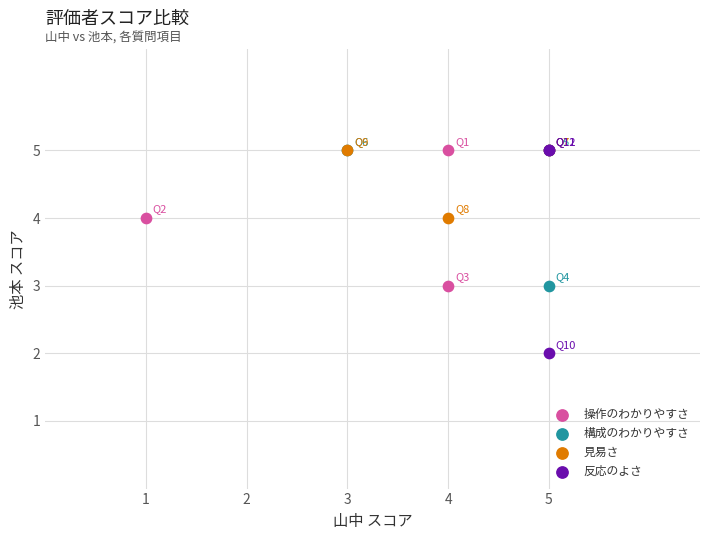

What are all the series names shown in the legend?

操作のわかりやすさ, 構成のわかりやすさ, 見易さ, 反応のよさ